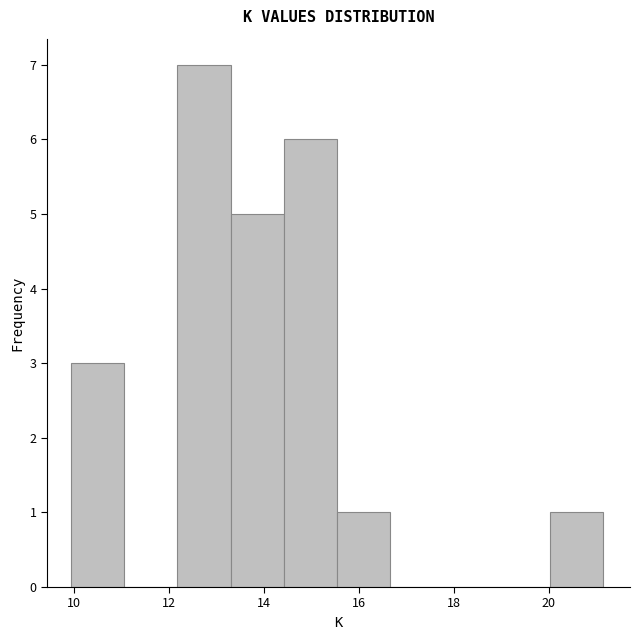

How tall is the bar that spans 10.0 to 11.0 on the x-axis? Neither the bar edges nor the heights are printed on the chart, so give them approximately, as read against the axes.

3